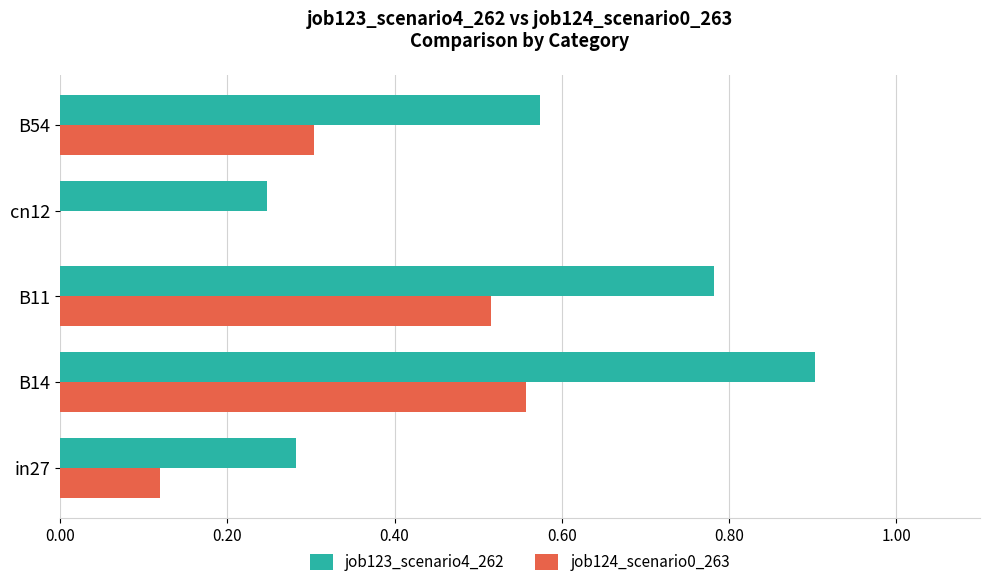

Which category has the highest value across all series?

B14